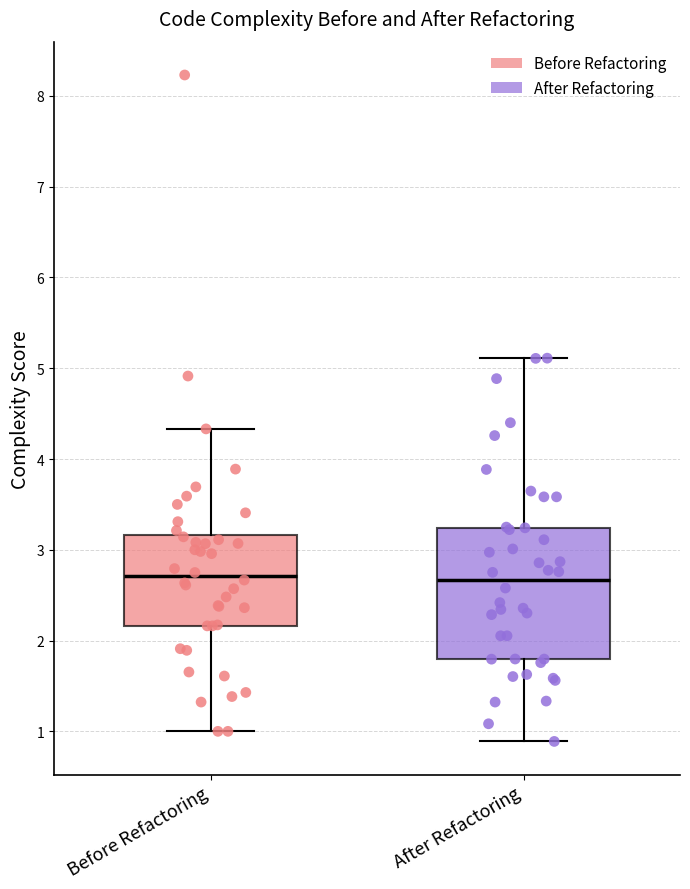

Comparing the boxes themselves (not the whiskers), which one is the tallest?

After Refactoring